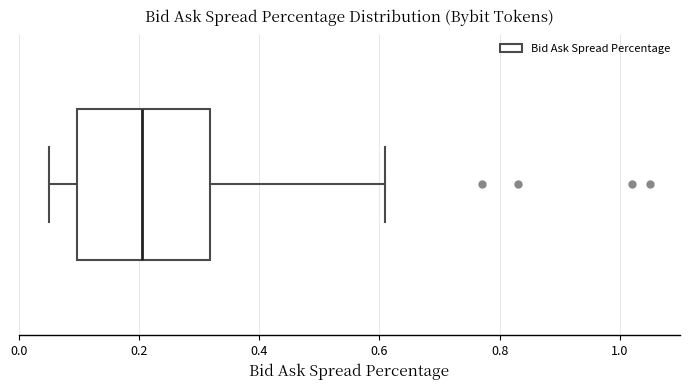

Read this box plot against the x-axis: the position of the median line, the range covered by the box, and the ends of both whiskers. The values are not printed on the chart, so give them approximately, as read against the axis.

median 0.20, box 0.10 to 0.32, whiskers 0.06 to 0.62